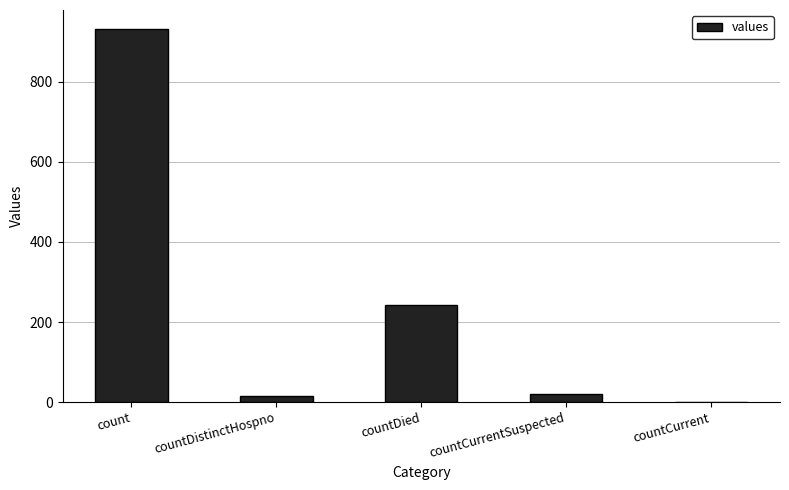

What is the approximate value at count, to the nearest 100?

900